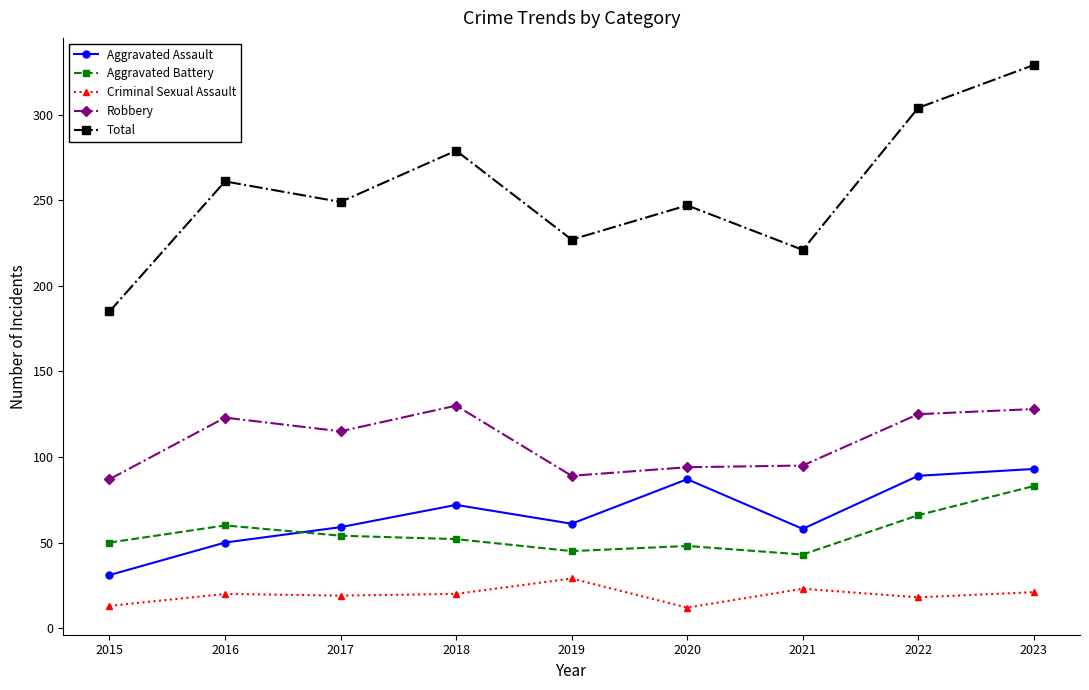

Is this an area chart (filled region under the line)?

No